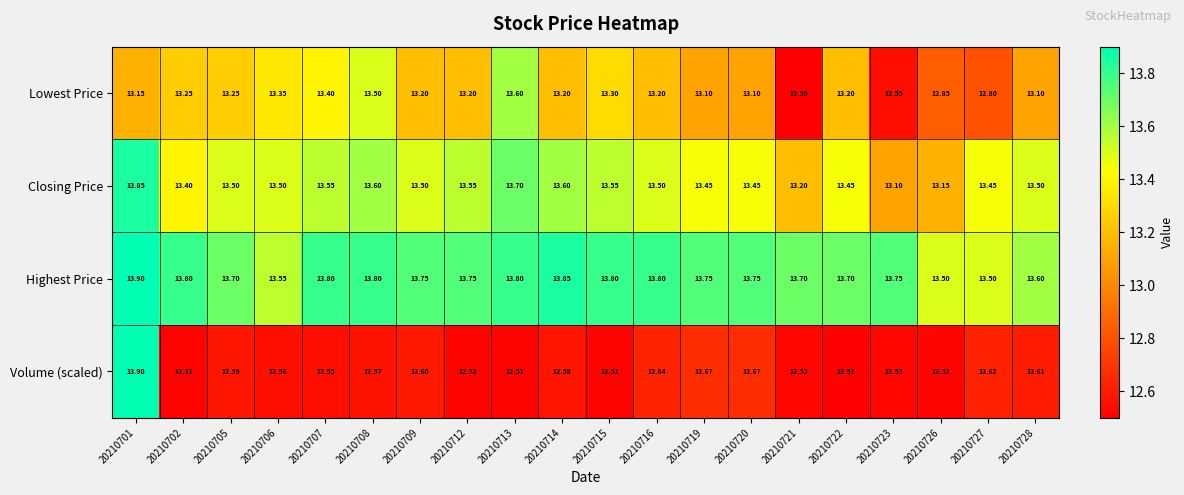

At which category is the sum across all series the highest?

20210701